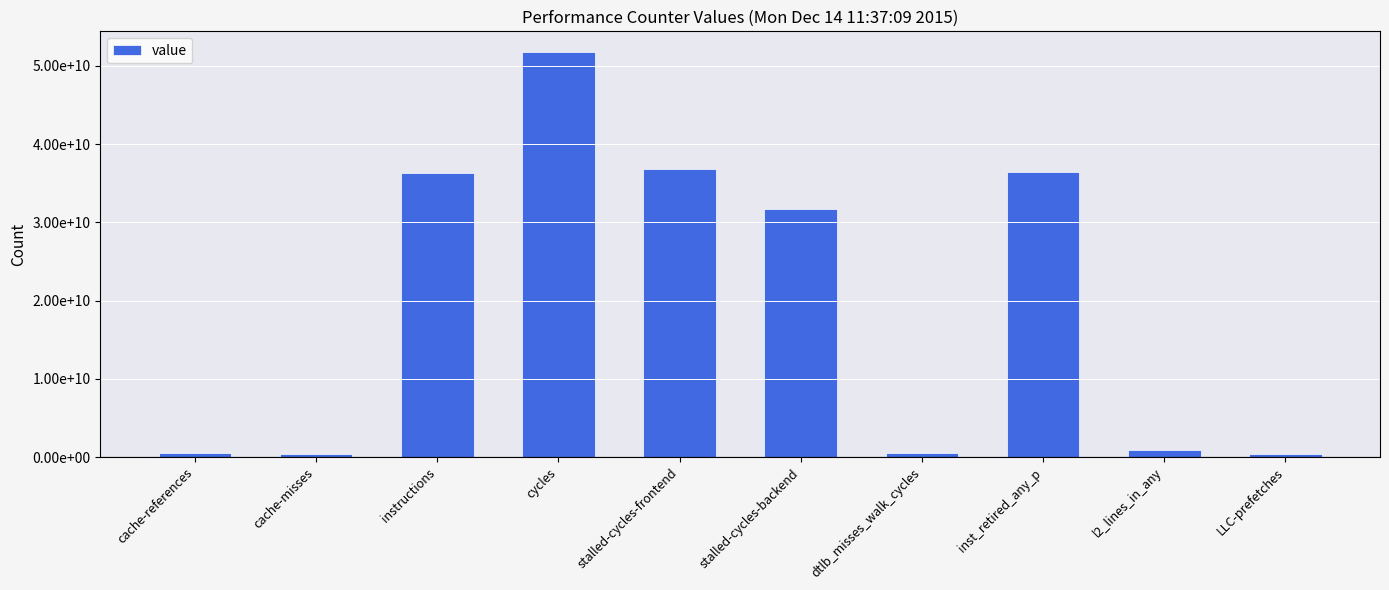

True or false: the data shows 874541375 at l2_lines_in_any.

True